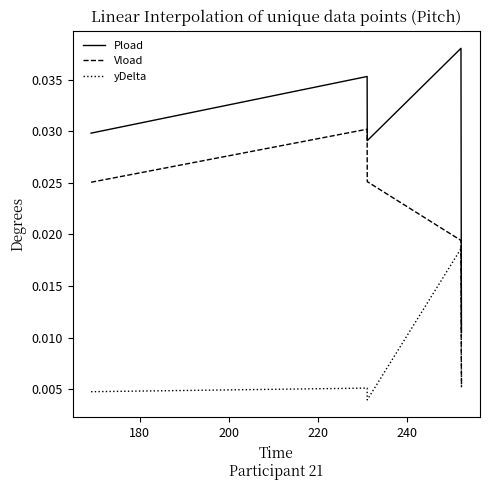

In Vload, how many points are higher than both neighbors (excluding endpoints)?

1